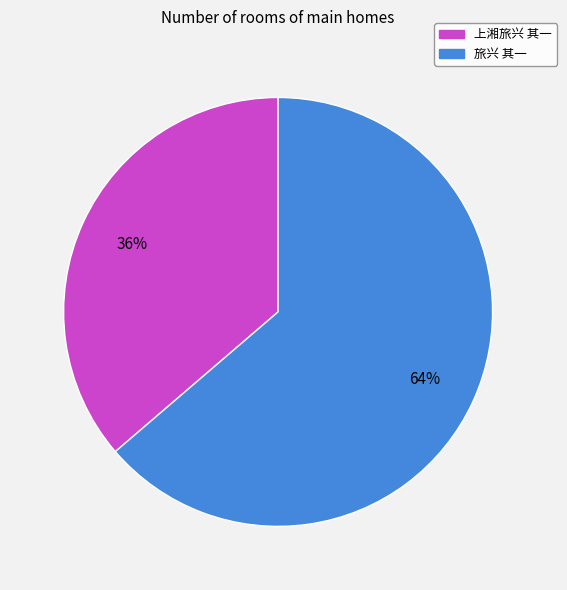

What percentage is the 旅兴 其一 slice, to the nearest percent?

64%